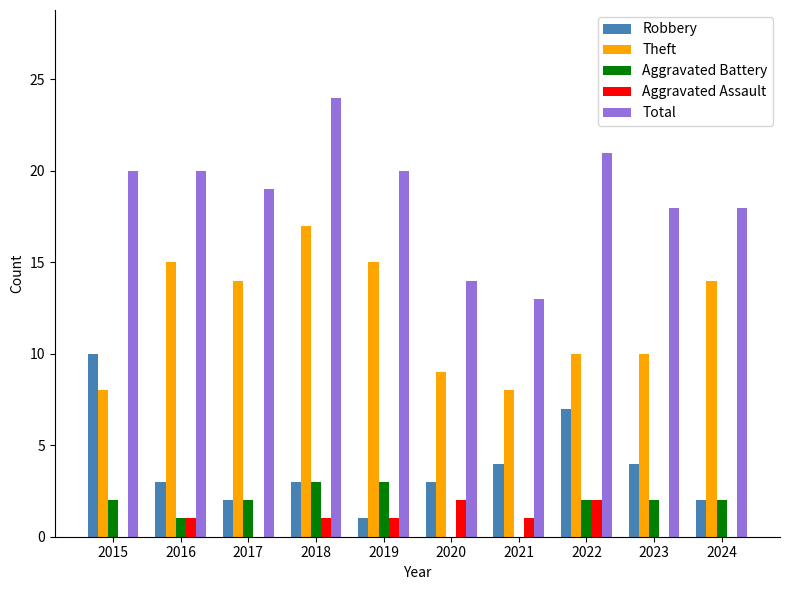

What is the sum of all Aggravated Battery values?

17